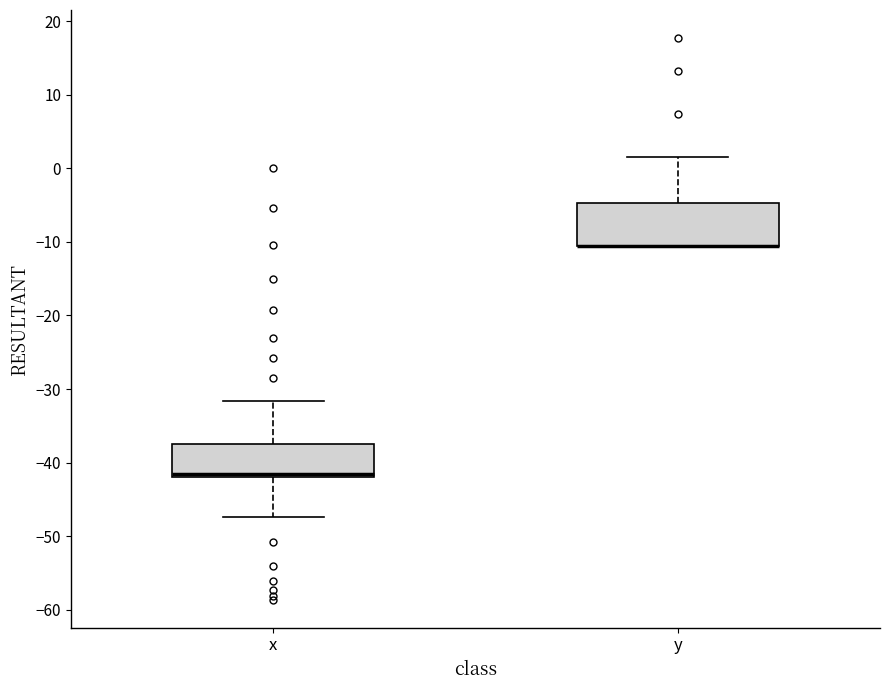

Reading left to right, transcribe this box plot: for each box, give where its median line is, the range the box spans, and where its two whiskers end, as read against the y-axis. The values are not printed on the chart, so give them approximately, as read against the axis.

x: median -42 (just above the box's lower edge), box -42 to -37, whiskers -47 to -32
y: median -10 (drawn on the box's lower edge), box -10 to -5, whiskers -11 to 2